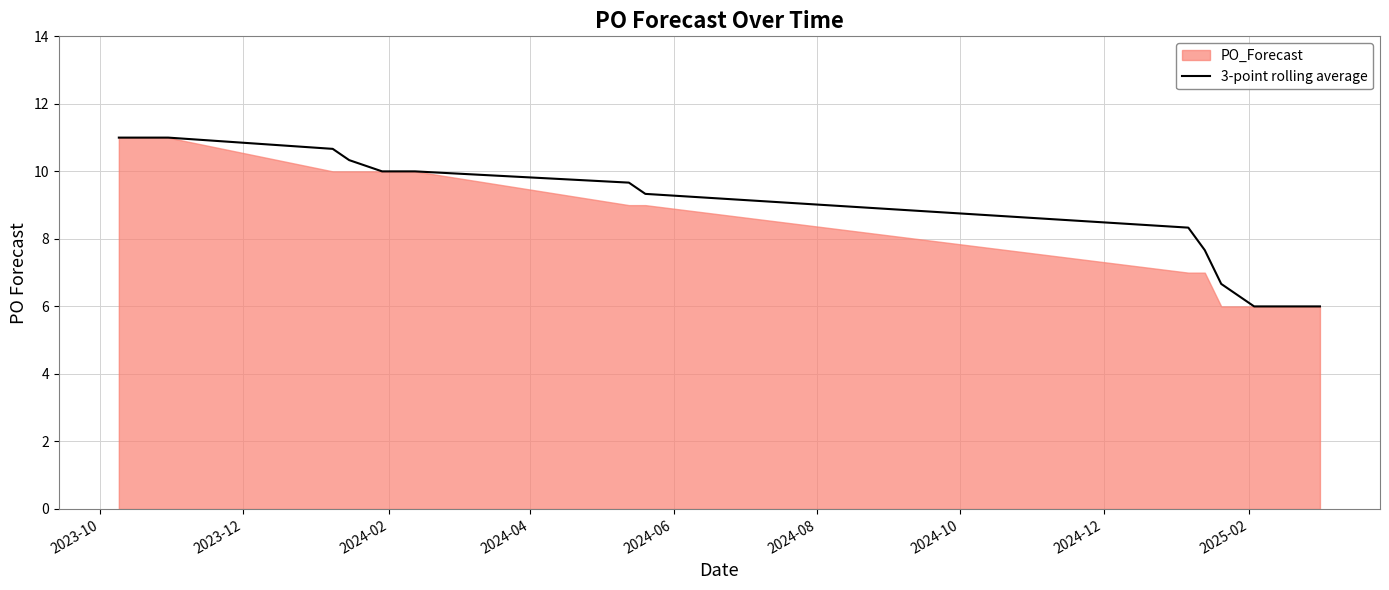

How many lines are shown in the chart?

1